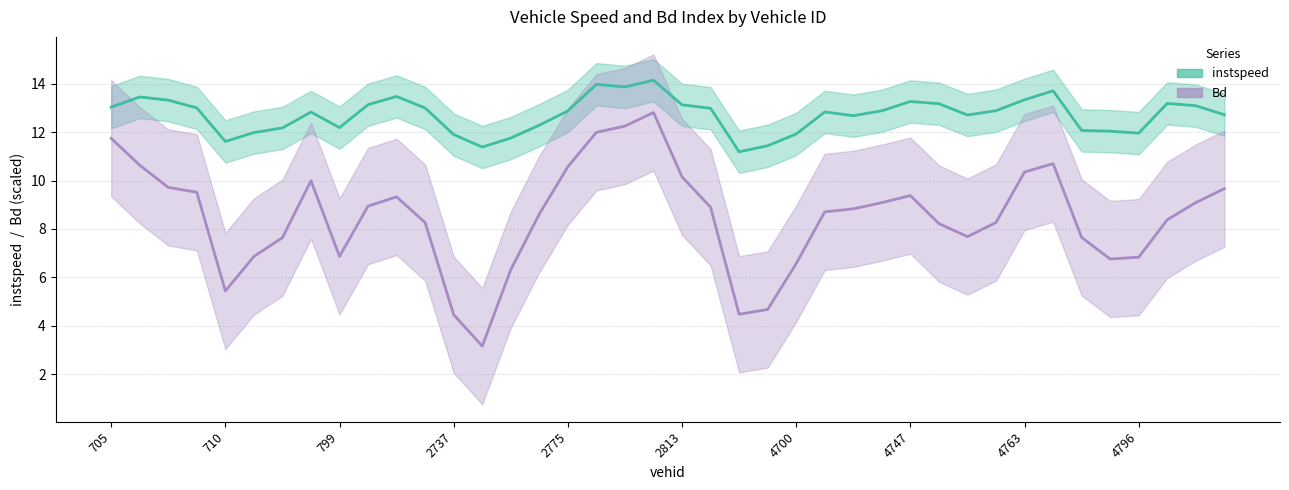

How many lines are shown in the chart?

2